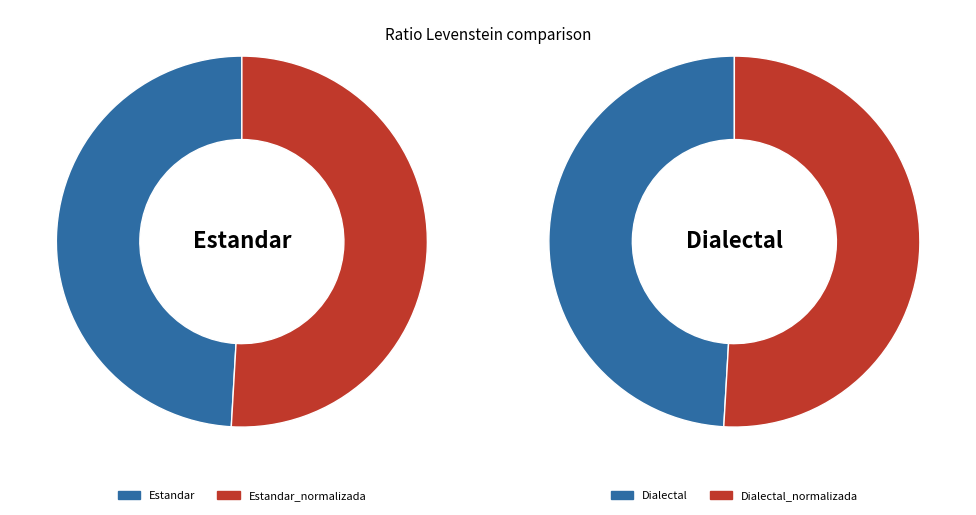

Count the number of slices in the pie.

4